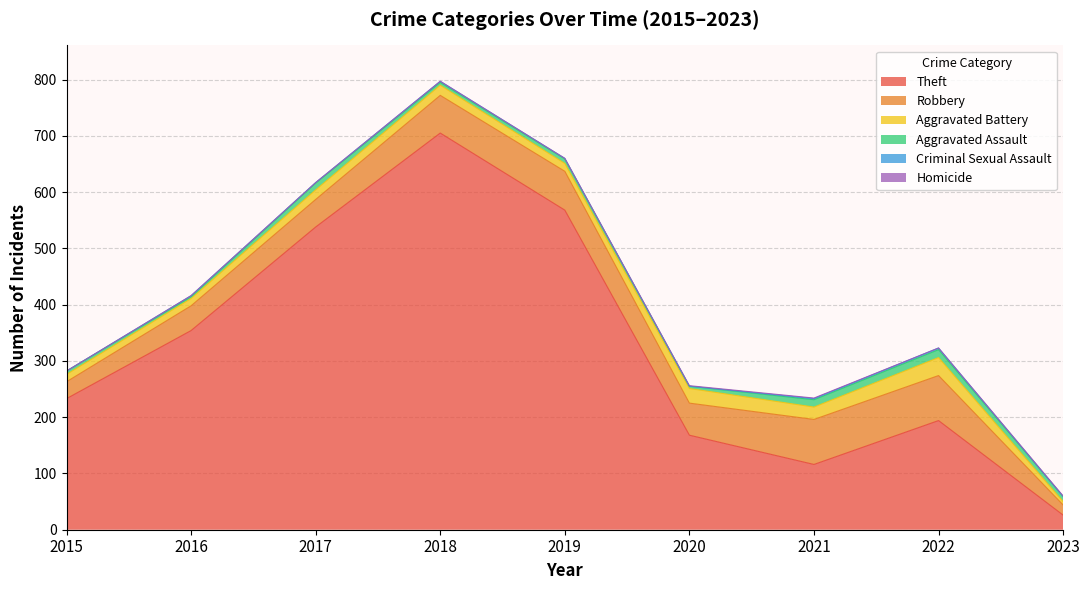

Which series has the largest total across all categories?

Theft